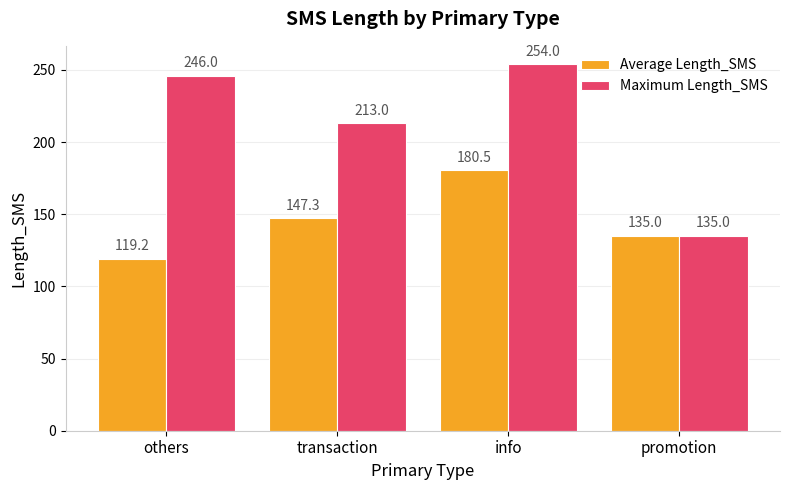

The value of Average Length_SMS at info is 37.1. True or false?

False